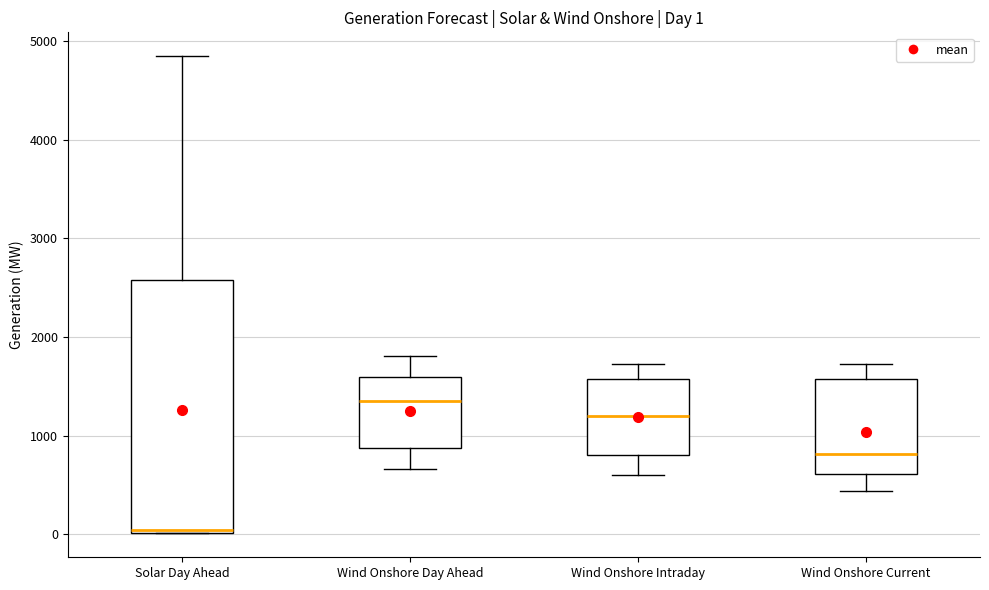

Comparing the boxes themselves (not the whiskers), which one is the tallest?

Solar Day Ahead